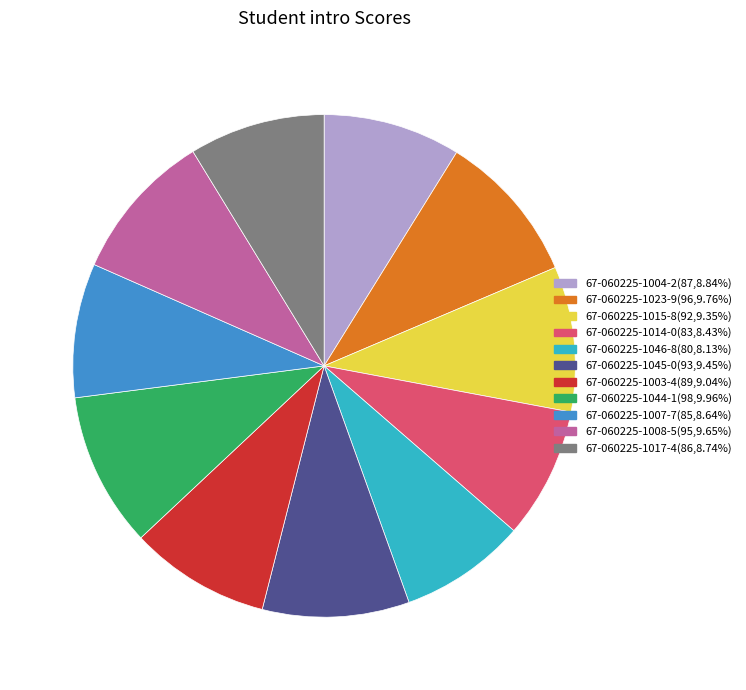

The 67-060225-1015-8 slice represents 20% of the pie. True or false?

False